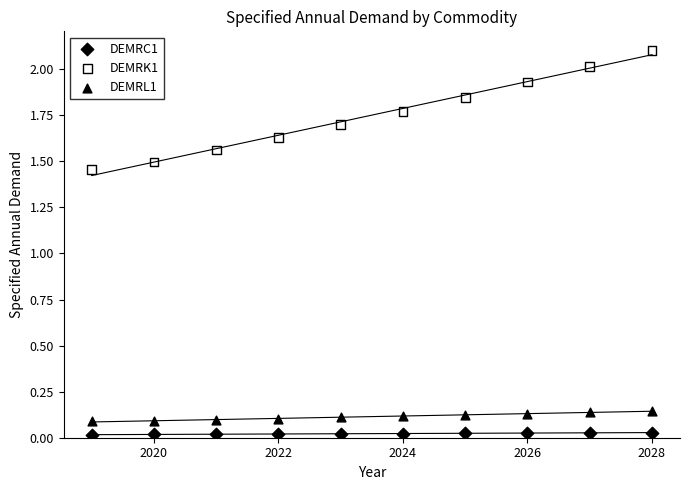

Across all data points, what is the range of Y values (max minus min)?

2.1